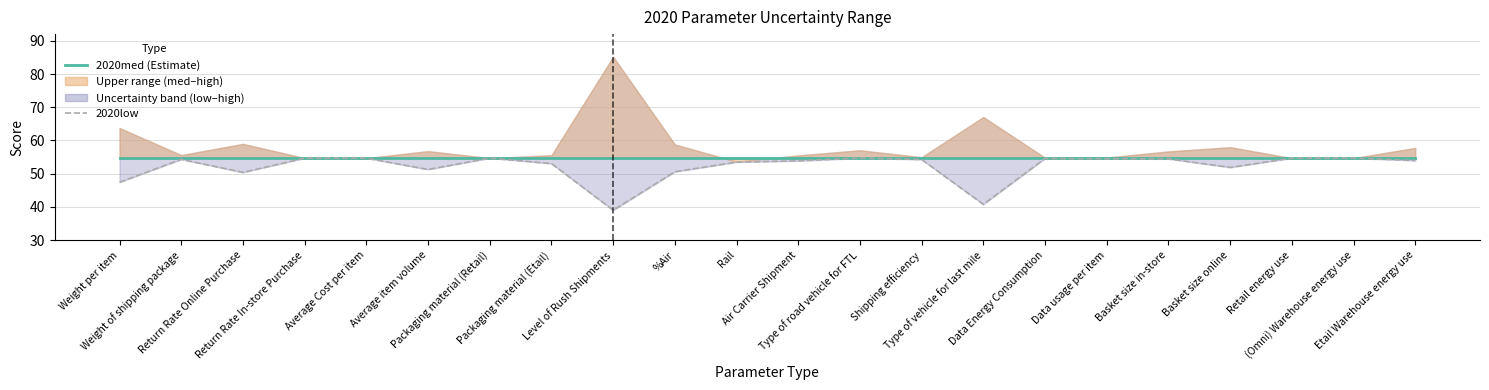

Reading left to right, transcribe all the data shown in this chart.

2020med: Weight per item=54.7	Weight of shipping package=54.7	Return Rate Online Purchase=54.7	Return Rate In-store Purchase=54.7	Average Cost per item=54.7	Average item volume=54.7	Packaging material (Retail)=54.7	Packaging material (Etail)=54.7	Level of Rush Shipments=54.7	%Air=54.7	Rail=54.7	Air Carrier Shipment=54.7	Type of road vehicle for FTL=54.7	Shipping efficiency=54.7	Type of vehicle for last mile=54.7	Data Energy Consumption=54.7	Data usage per item=54.7	Basket size in-store=54.7	Basket size online=54.7	Retail energy use=54.7	(Omni) Warehouse energy use=54.7	Etail Warehouse energy use=54.7
2020low: Weight per item=47.4	Weight of shipping package=54.3	Return Rate Online Purchase=50.4	Return Rate In-store Purchase=54.7	Average Cost per item=54.7	Average item volume=51.3	Packaging material (Retail)=54.7	Packaging material (Etail)=53.1	Level of Rush Shipments=39.0	%Air=50.6	Rail=53.5	Air Carrier Shipment=53.9	Type of road vehicle for FTL=54.7	Shipping efficiency=54.3	Type of vehicle for last mile=40.8	Data Energy Consumption=54.6	Data usage per item=54.5	Basket size in-store=54.5	Basket size online=51.9	Retail energy use=54.7	(Omni) Warehouse energy use=54.7	Etail Warehouse energy use=54.0